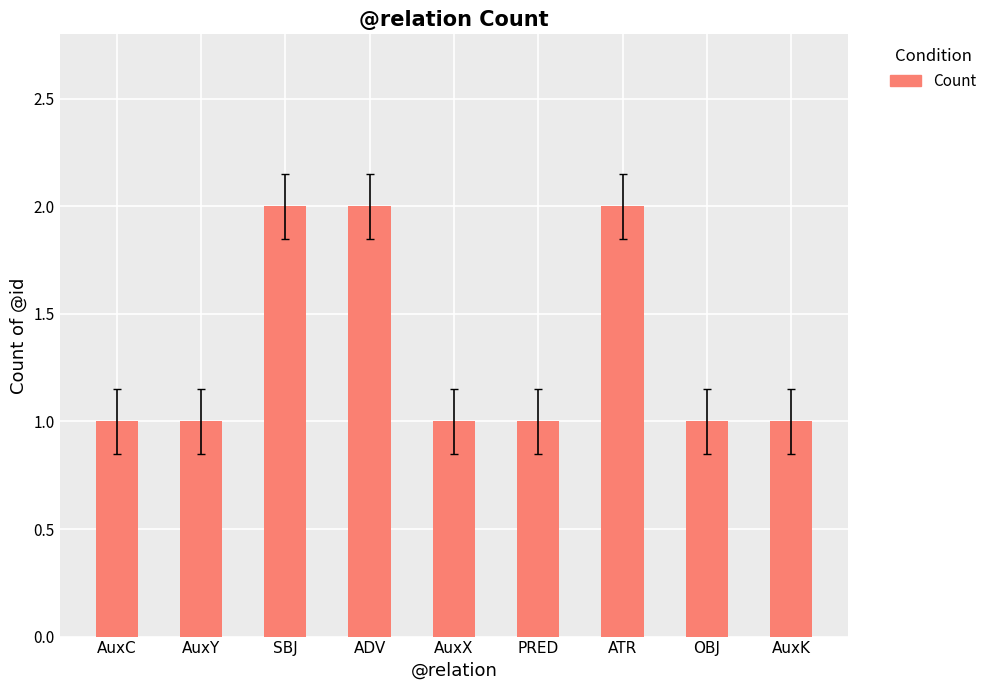

What is the ratio of the value at AuxX to the value at ATR?

0.5